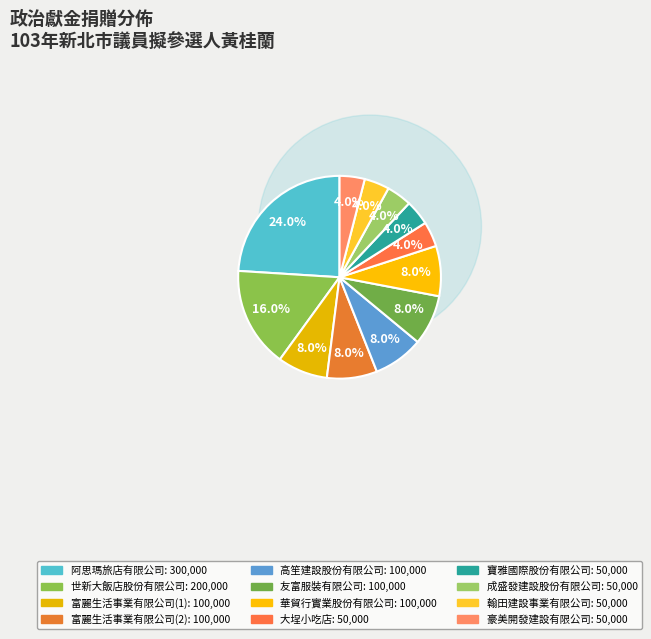

True or false: 富麗生活事業有限公司(1) accounts for 8% of the total.

True